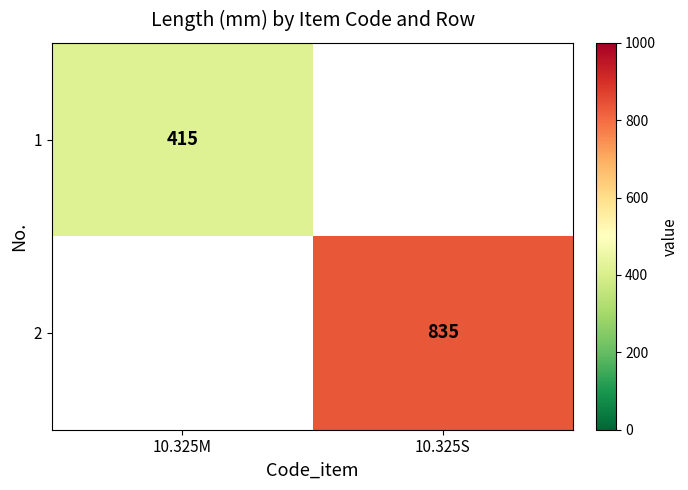

The 1 series shows 673 at 10.325M. True or false?

False